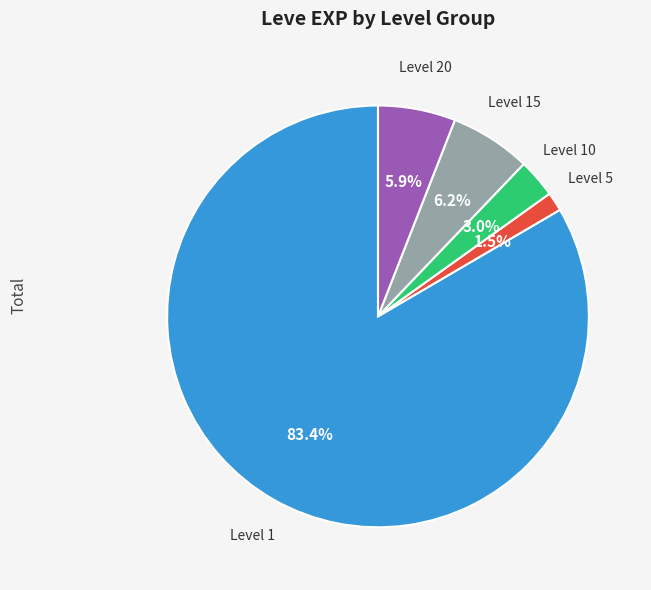

Count the number of slices in the pie.

5